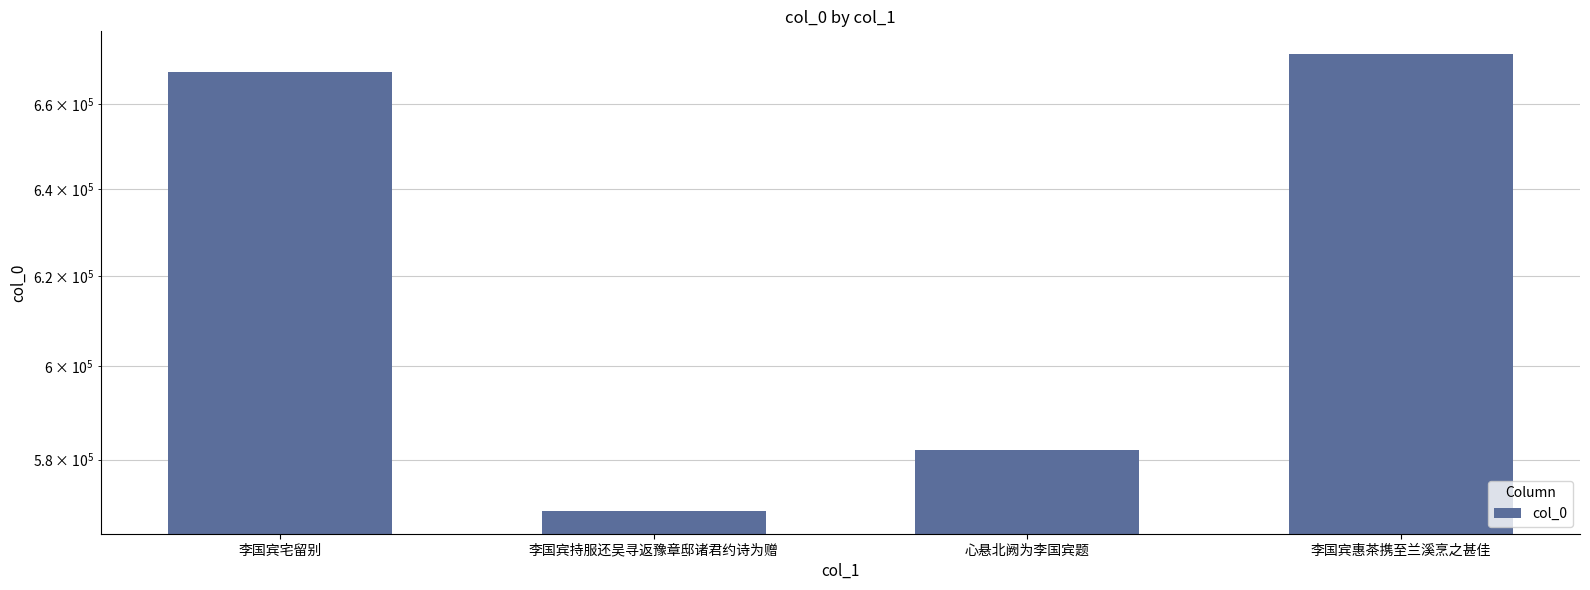

What is the change in value from 李国宾宅留别 to 李国宾惠茶携至兰溪烹之甚佳?

+4437